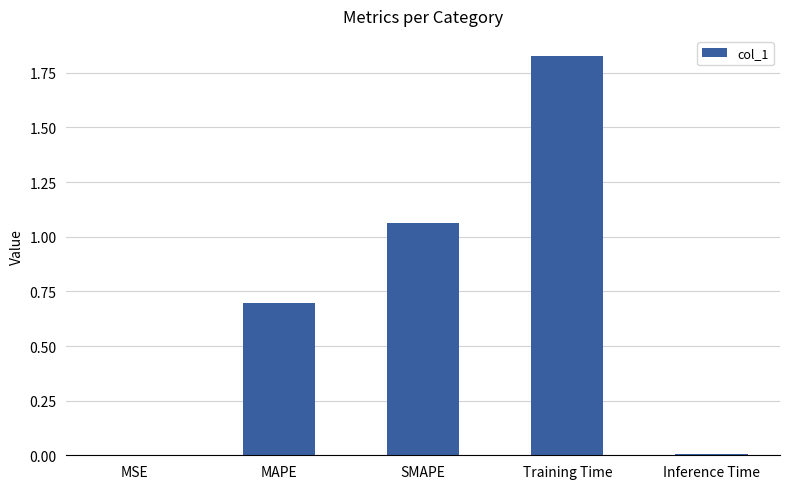

What is the sum of all values?

3.6